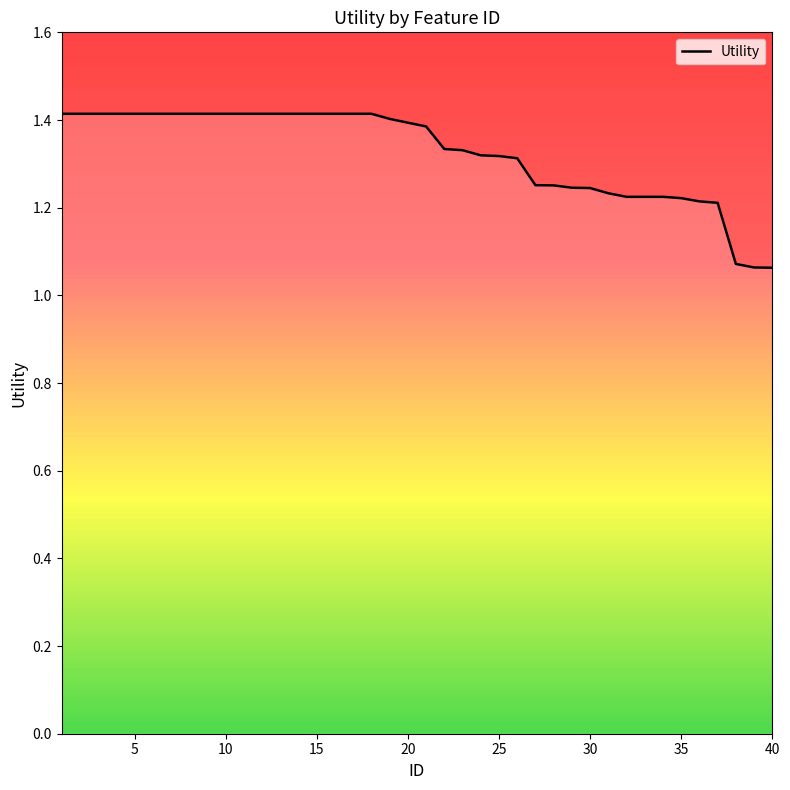

What is the maximum value shown in the chart?

1.4